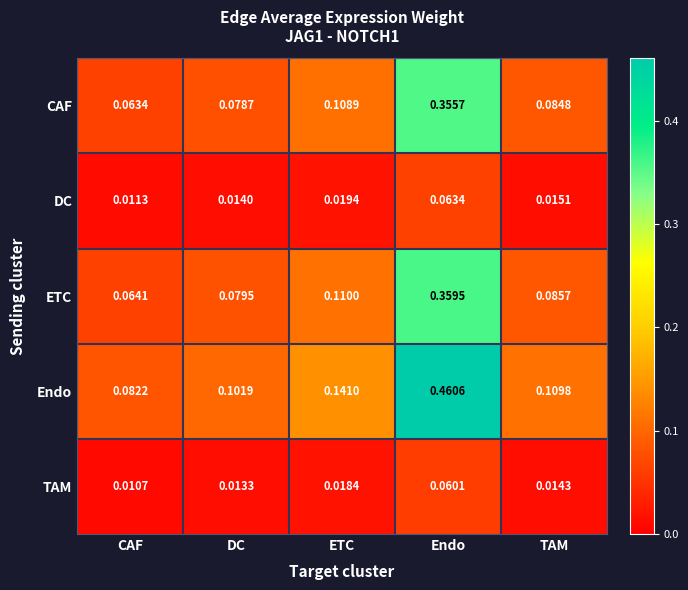

Which label corresponds to the largest value in the chart?

Endo